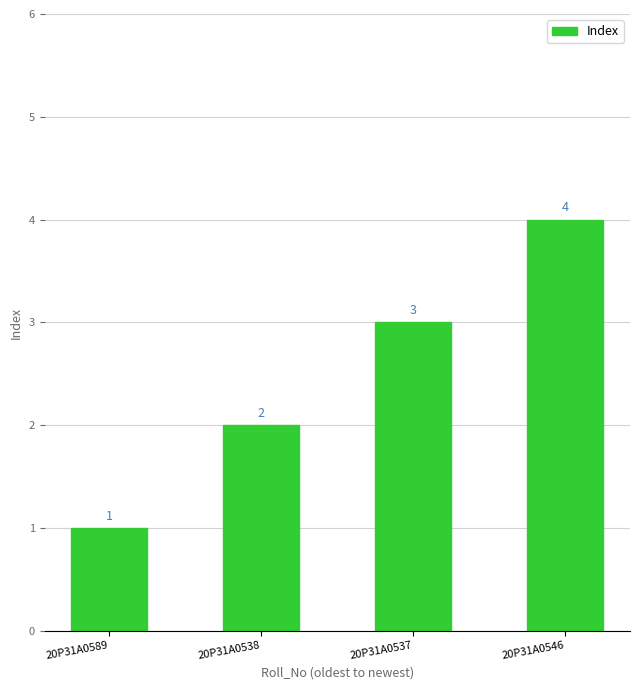

What is the ratio of the value at 20P31A0537 to the value at 20P31A0538?

1.5